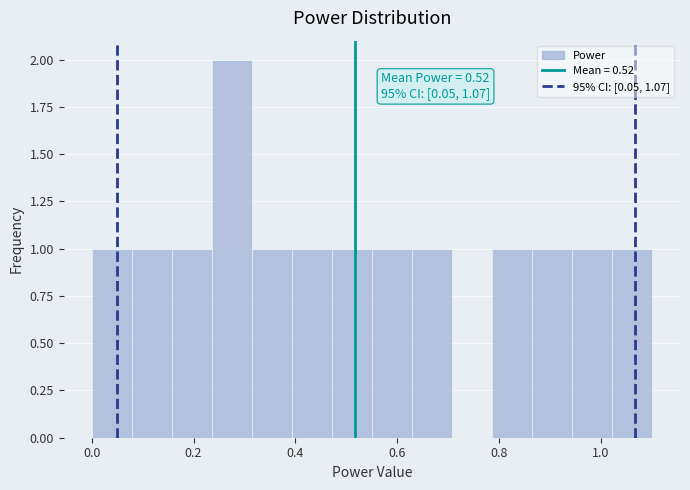

Read against the x-axis, roughly where is the centre of the tallest bar?

0.28